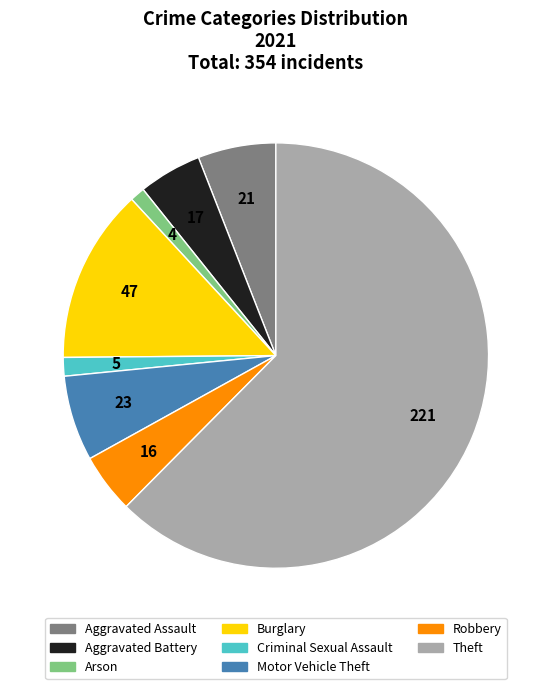

Which has a higher value, Robbery or Motor Vehicle Theft?

Motor Vehicle Theft